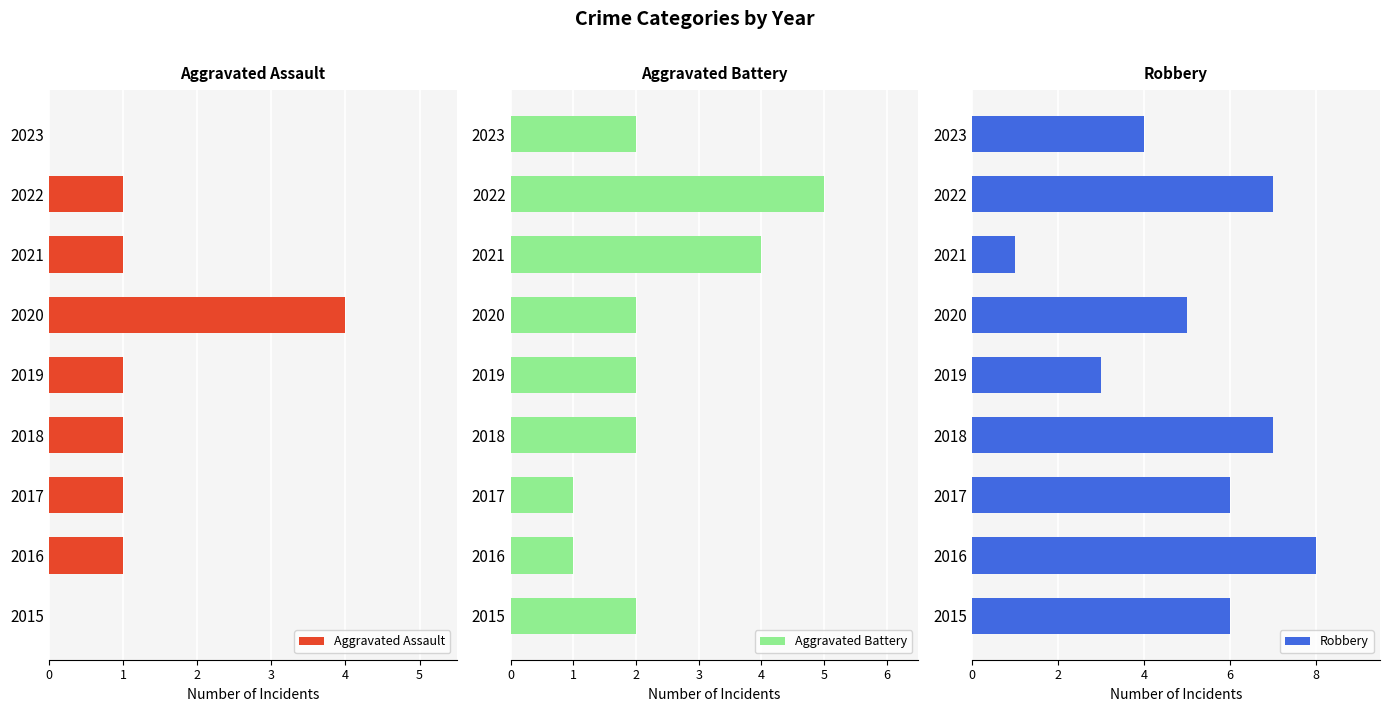

Reading left to right, list all the values displayed in this chart.

Aggravated Assault: 0	1	1	1	1	4	1	1	0
Aggravated Battery: 2	1	1	2	2	2	4	5	2
Robbery: 6	8	6	7	3	5	1	7	4